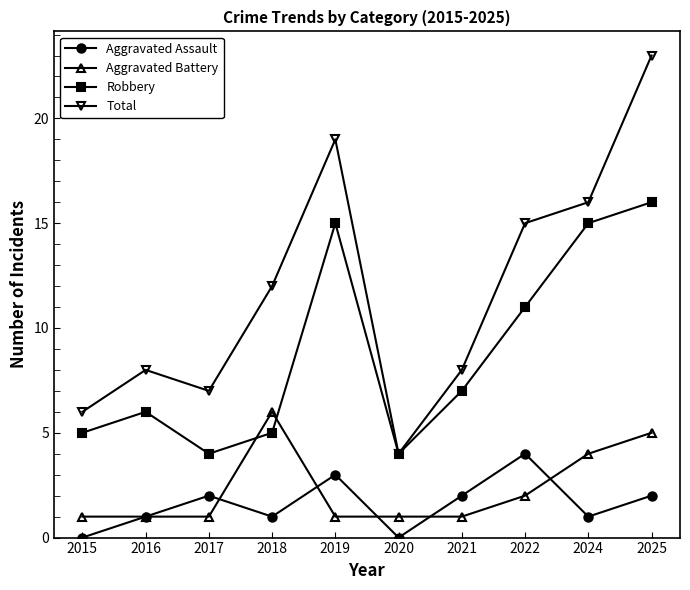

Count the number of data series in this chart.

4